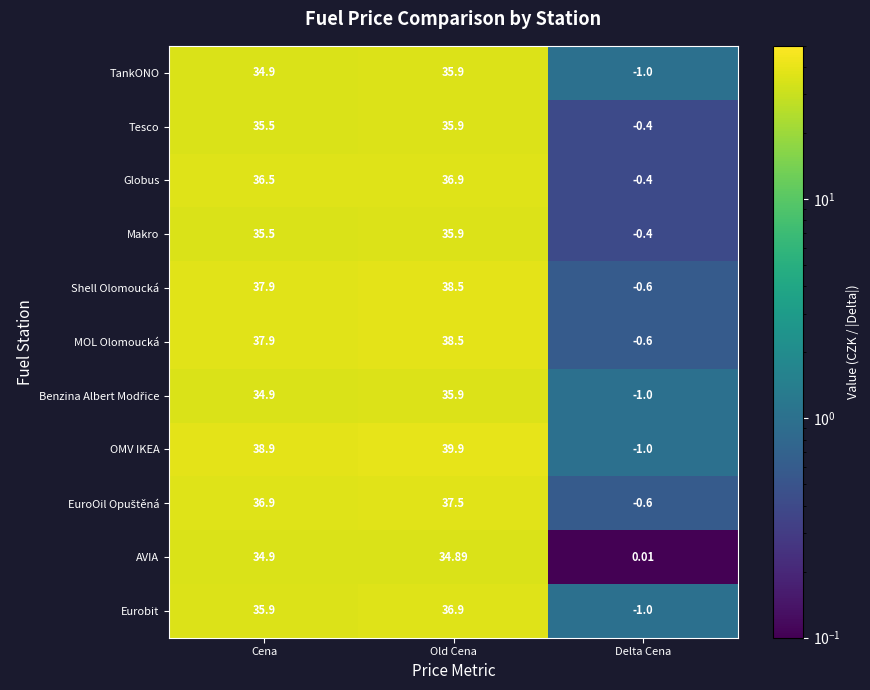

How many data points in TankONO are less than 34?

1